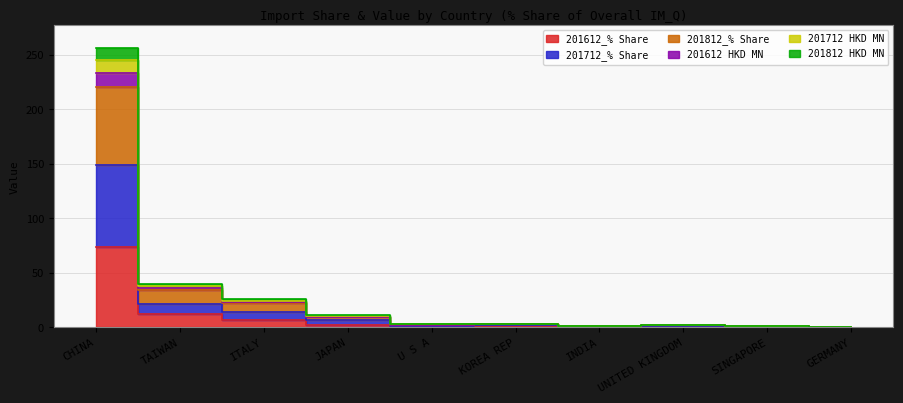

What position from the left is U S A?

5